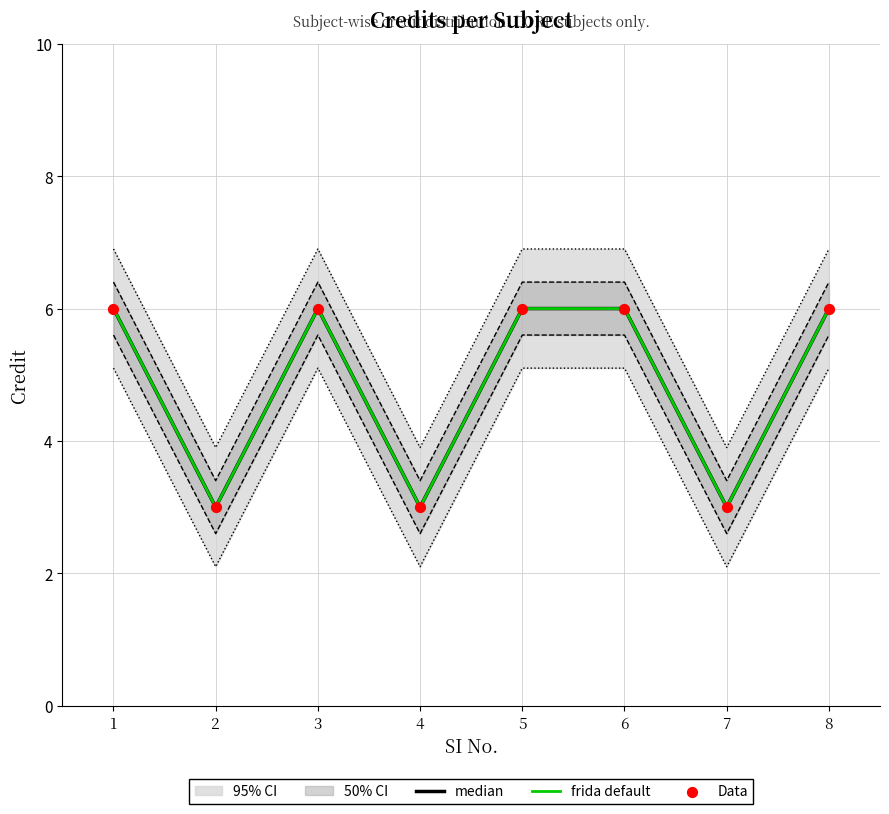

Which series reaches the maximum Y coordinate?

median